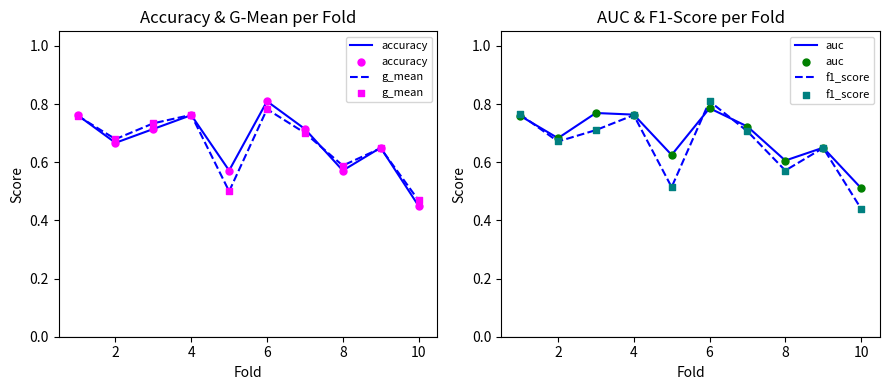

Which series reaches the maximum Y coordinate?

accuracy